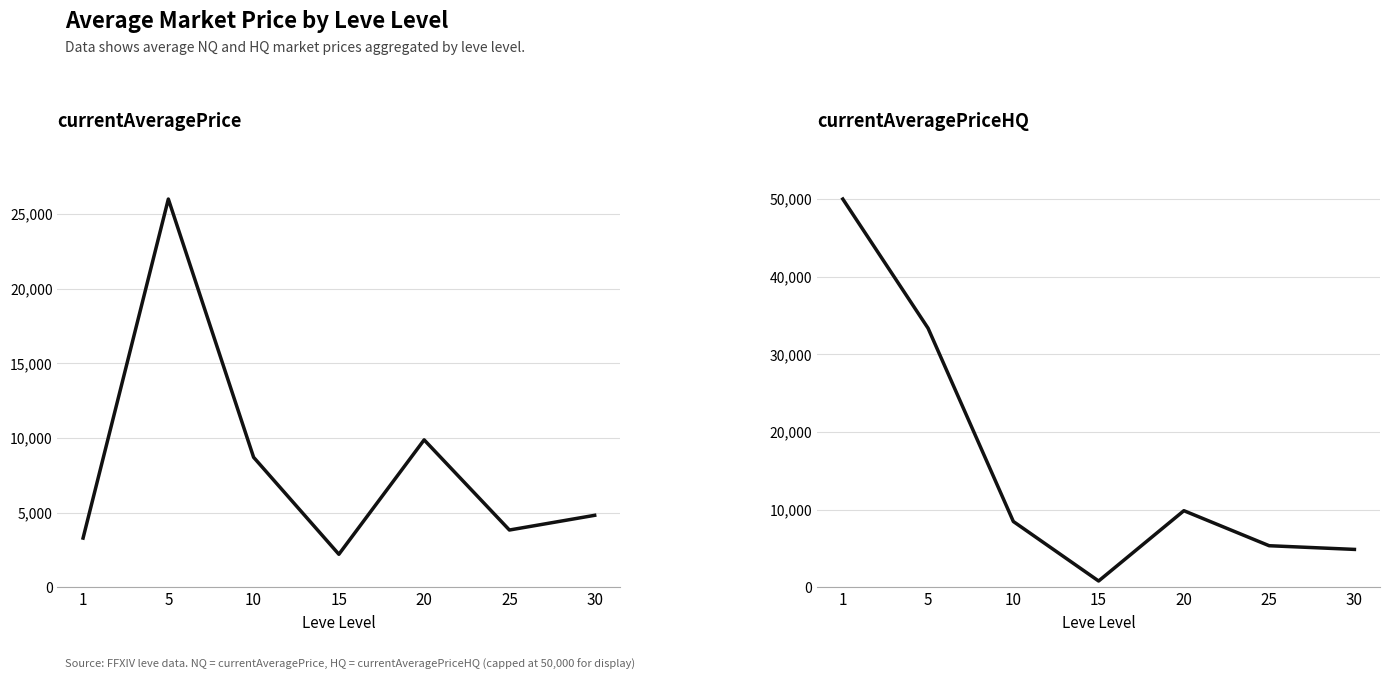

Between 15 and 25, which series saw the biggest shift?

currentAveragePriceHQ